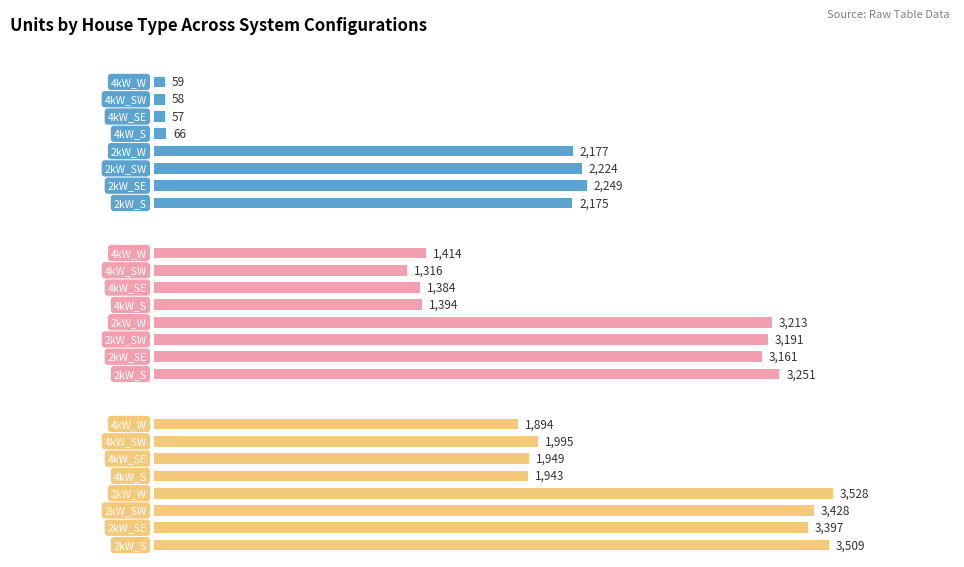

What is the average value of the Small House series?

1133